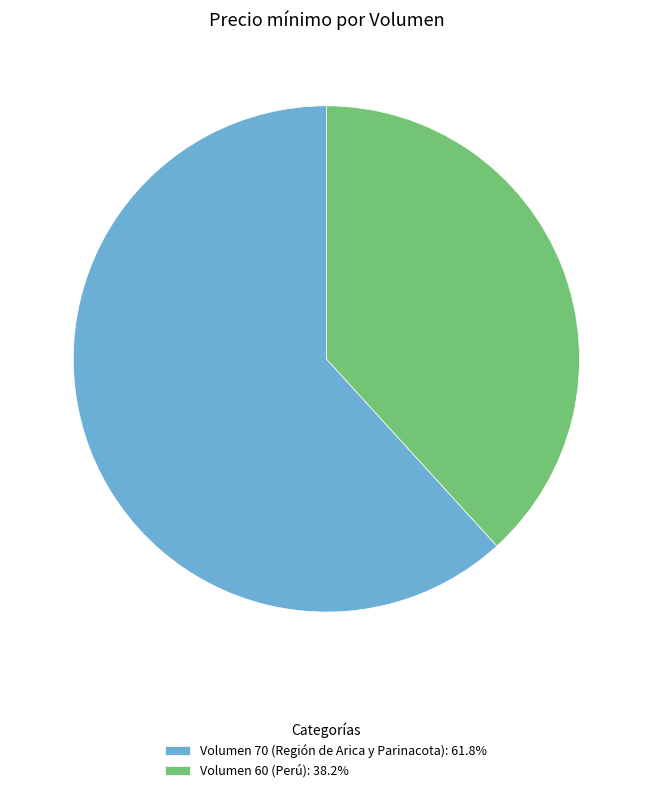

How many slices are in this pie chart?

2